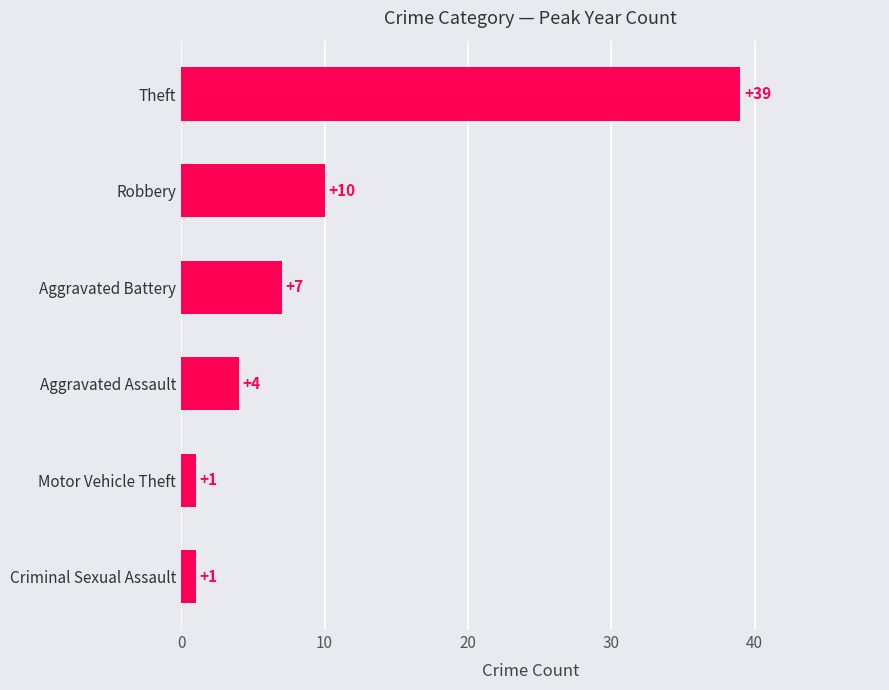

What is the maximum value shown in the chart?

39